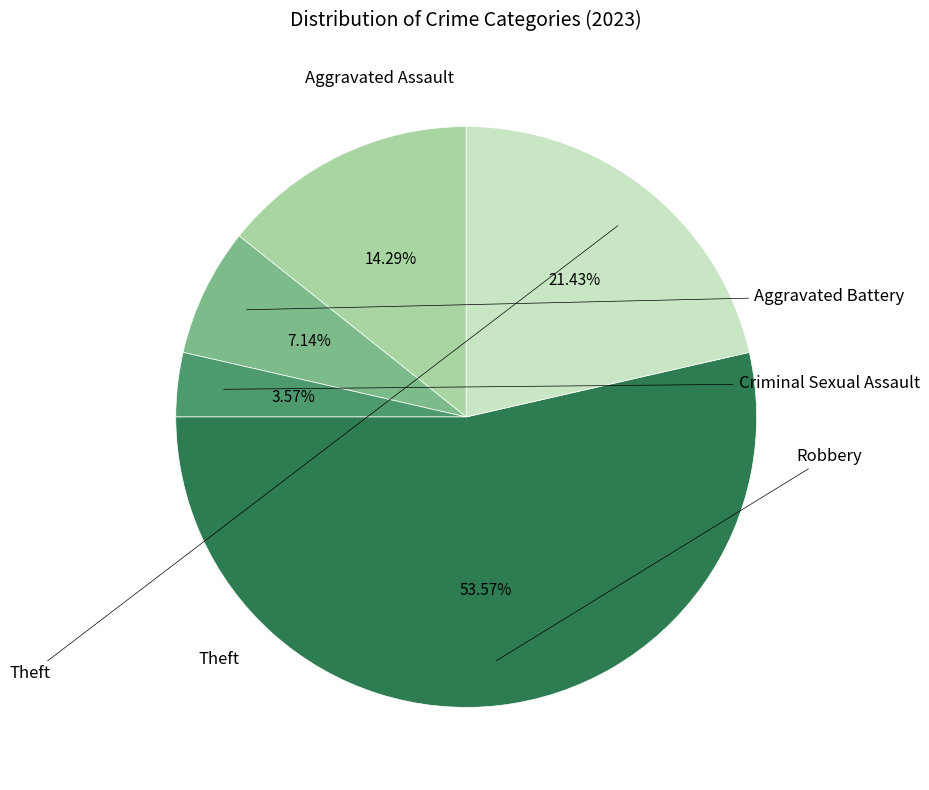

Is there any slice that represents more than half of the pie?

Yes